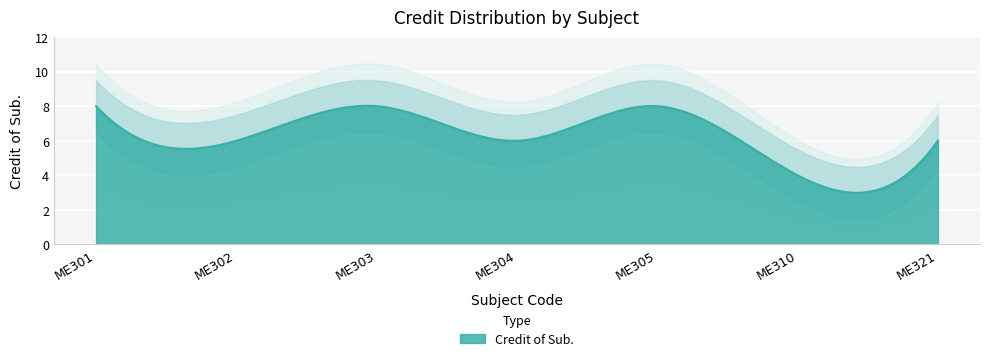

Count the values in the range 6 to 8.

6